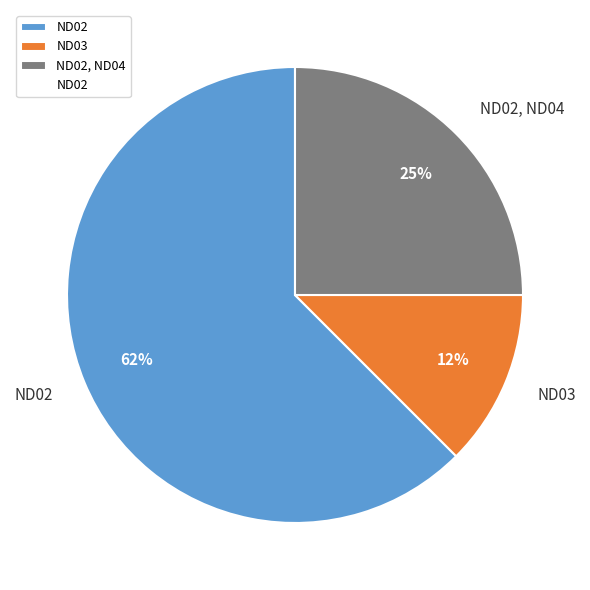

What is the ratio of the value at ND02, ND04 to the value at ND02?

0.4